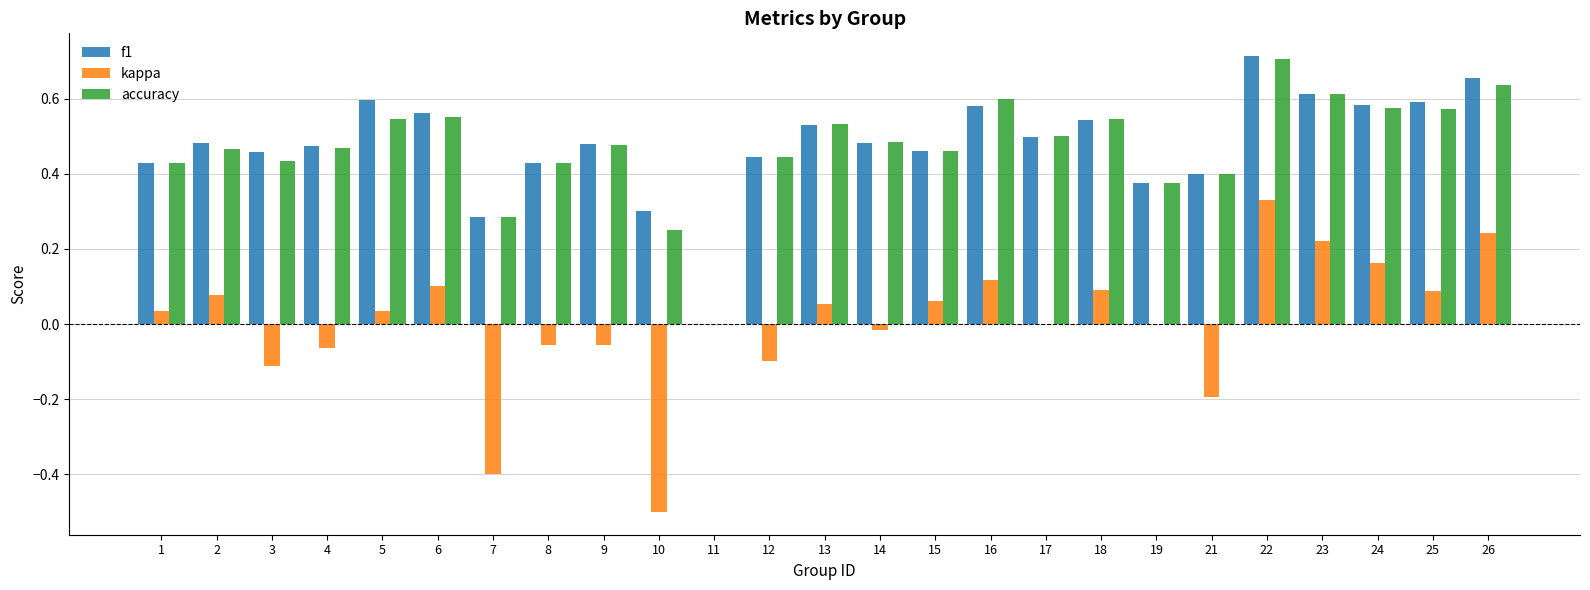

How many categories are shown in the chart?

25